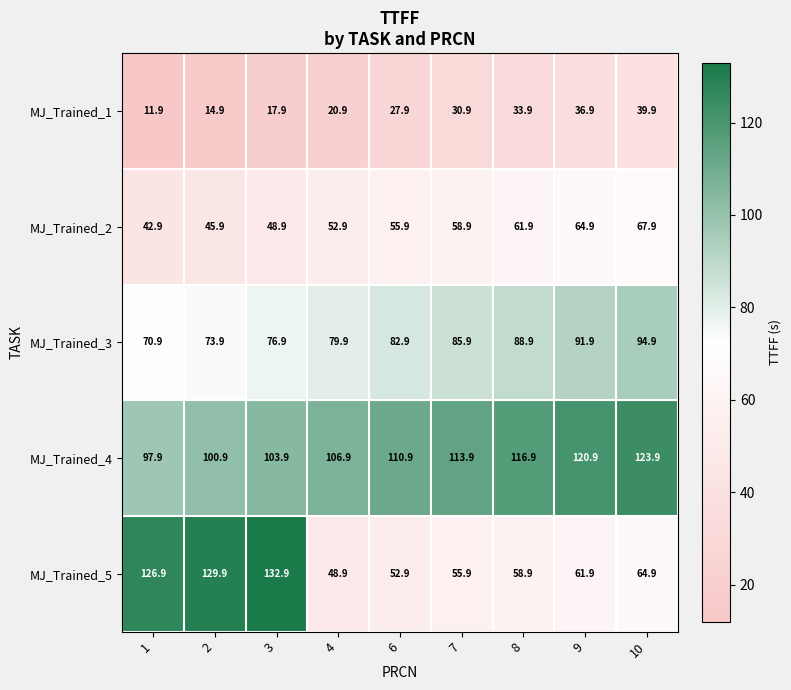

What is the smallest value displayed?

11.9